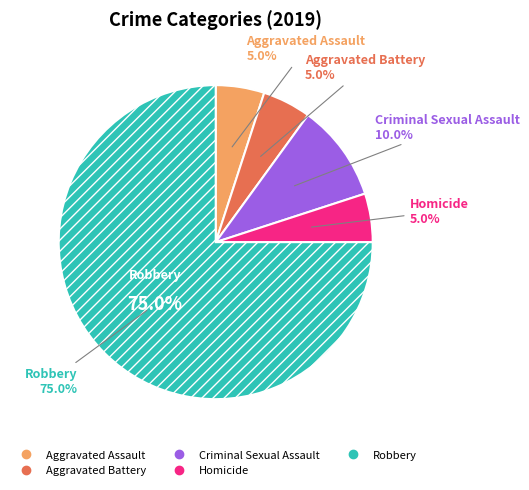

What percentage do Robbery and Homicide together represent?

80.0%